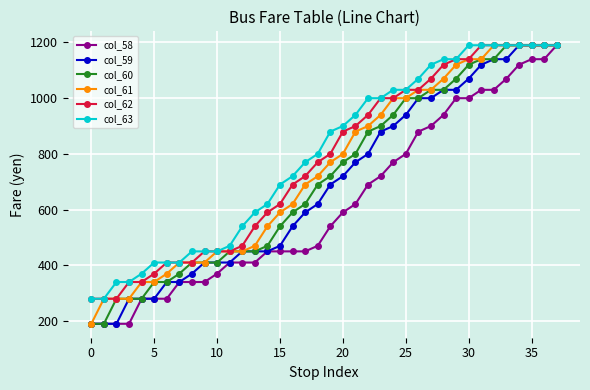

What is the highest value of the col_60 series?

1190